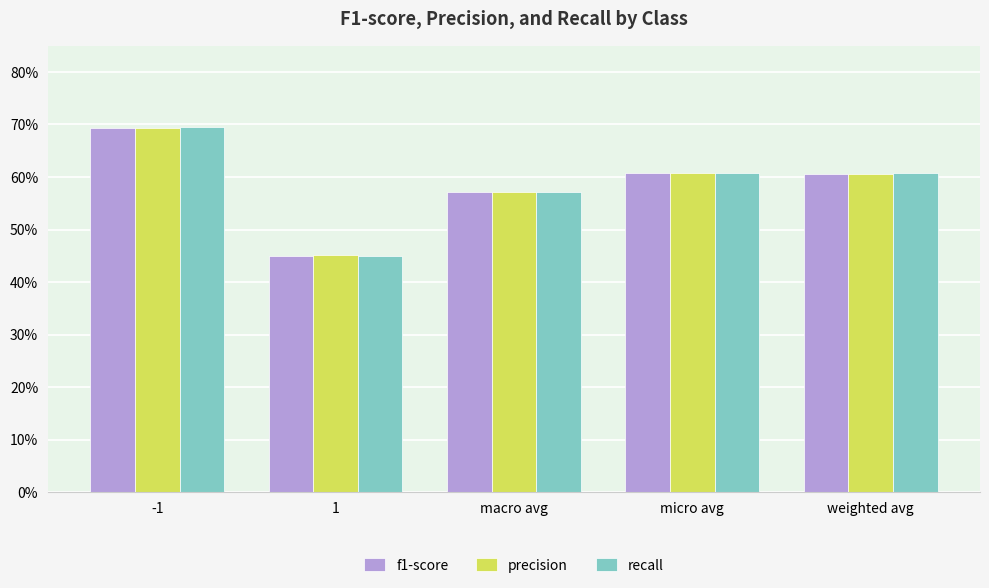

Count the f1-score values in the range 0 to 1.

5